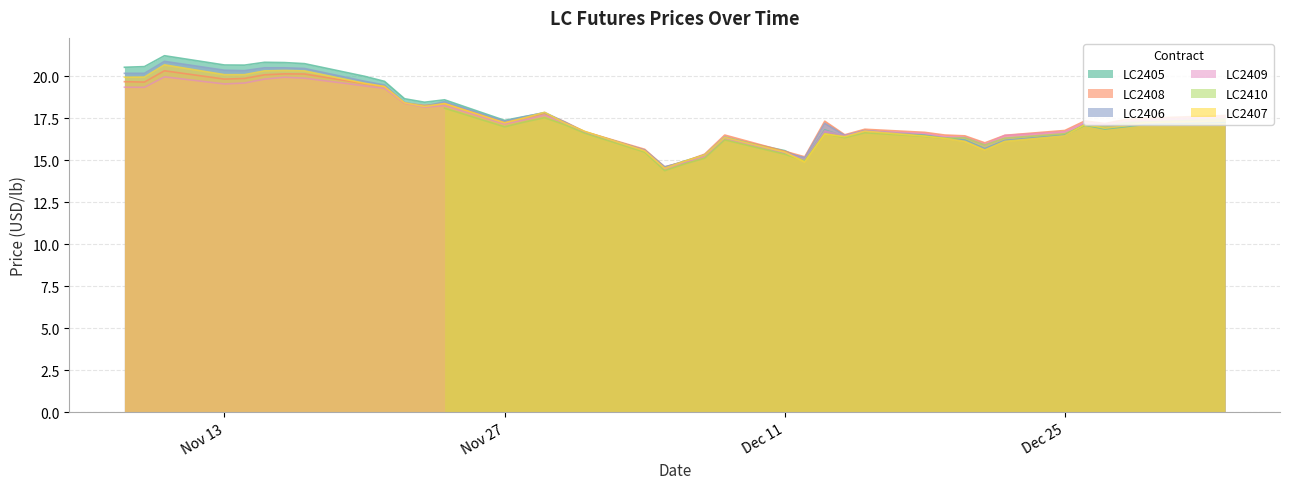

Is it true that LC2408 equals 14.9 at 2023-12-06?

True